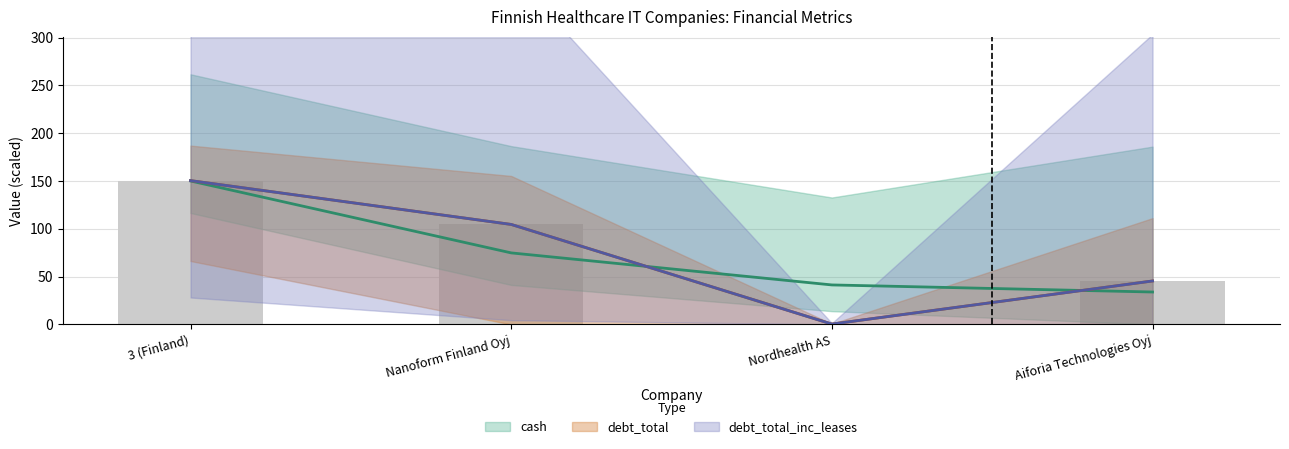

Rank the series by their maximum value, from lowest to highest.

cash, debt_total, debt_total_inc_leases